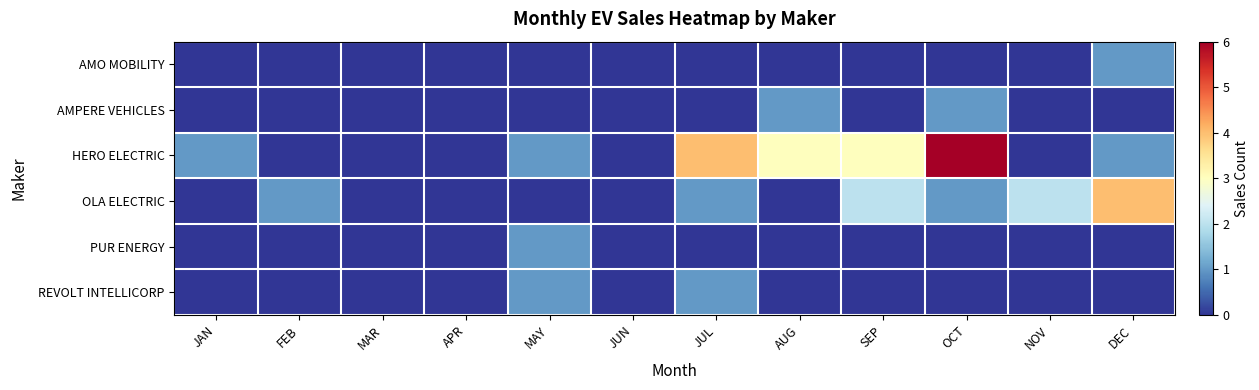

Reading right to left, list all the values displayed in this chart.

AMO MOBILITY: DEC=1	NOV=0	OCT=0	SEP=0	AUG=0	JUL=0	JUN=0	MAY=0	APR=0	MAR=0	FEB=0	JAN=0
AMPERE VEHICLES: DEC=0	NOV=0	OCT=1	SEP=0	AUG=1	JUL=0	JUN=0	MAY=0	APR=0	MAR=0	FEB=0	JAN=0
HERO ELECTRIC: DEC=1	NOV=0	OCT=6	SEP=3	AUG=3	JUL=4	JUN=0	MAY=1	APR=0	MAR=0	FEB=0	JAN=1
OLA ELECTRIC: DEC=4	NOV=2	OCT=1	SEP=2	AUG=0	JUL=1	JUN=0	MAY=0	APR=0	MAR=0	FEB=1	JAN=0
PUR ENERGY: DEC=0	NOV=0	OCT=0	SEP=0	AUG=0	JUL=0	JUN=0	MAY=1	APR=0	MAR=0	FEB=0	JAN=0
REVOLT INTELLICORP: DEC=0	NOV=0	OCT=0	SEP=0	AUG=0	JUL=1	JUN=0	MAY=1	APR=0	MAR=0	FEB=0	JAN=0